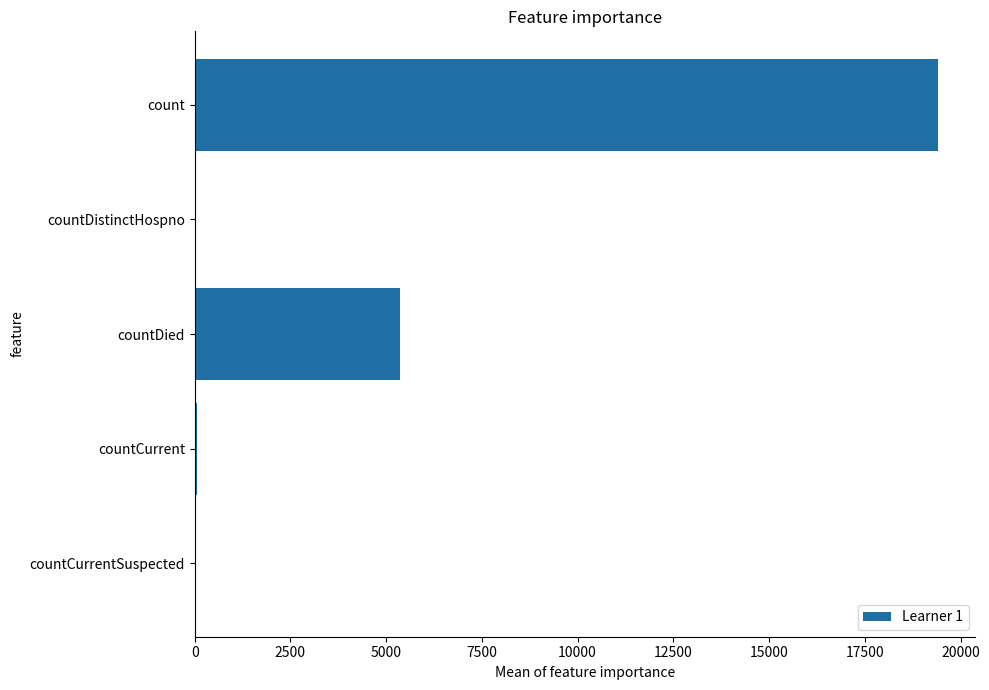

Count the number of categories in the chart.

5